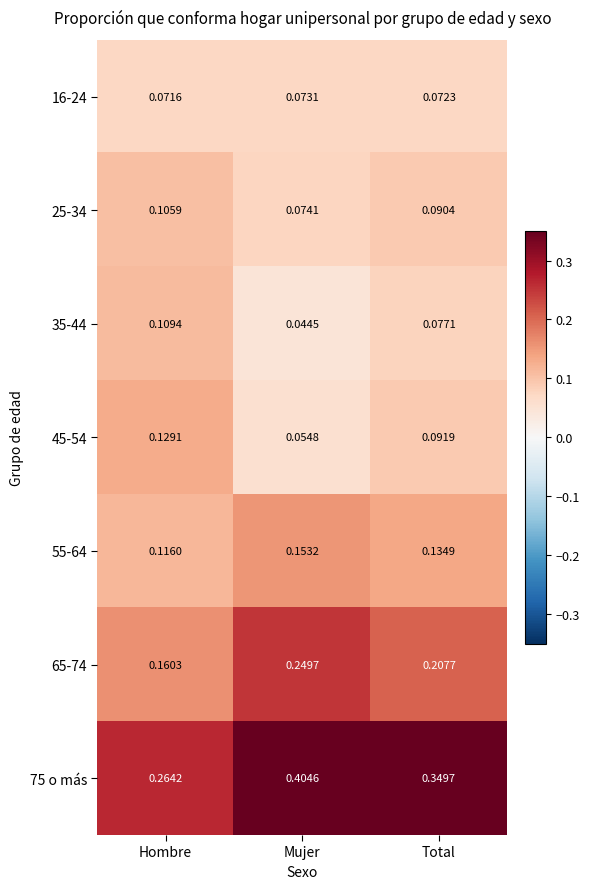

At Total, list the series in order from largest to smallest.

75 o más, 65-74, 55-64, 45-54, 25-34, 35-44, 16-24